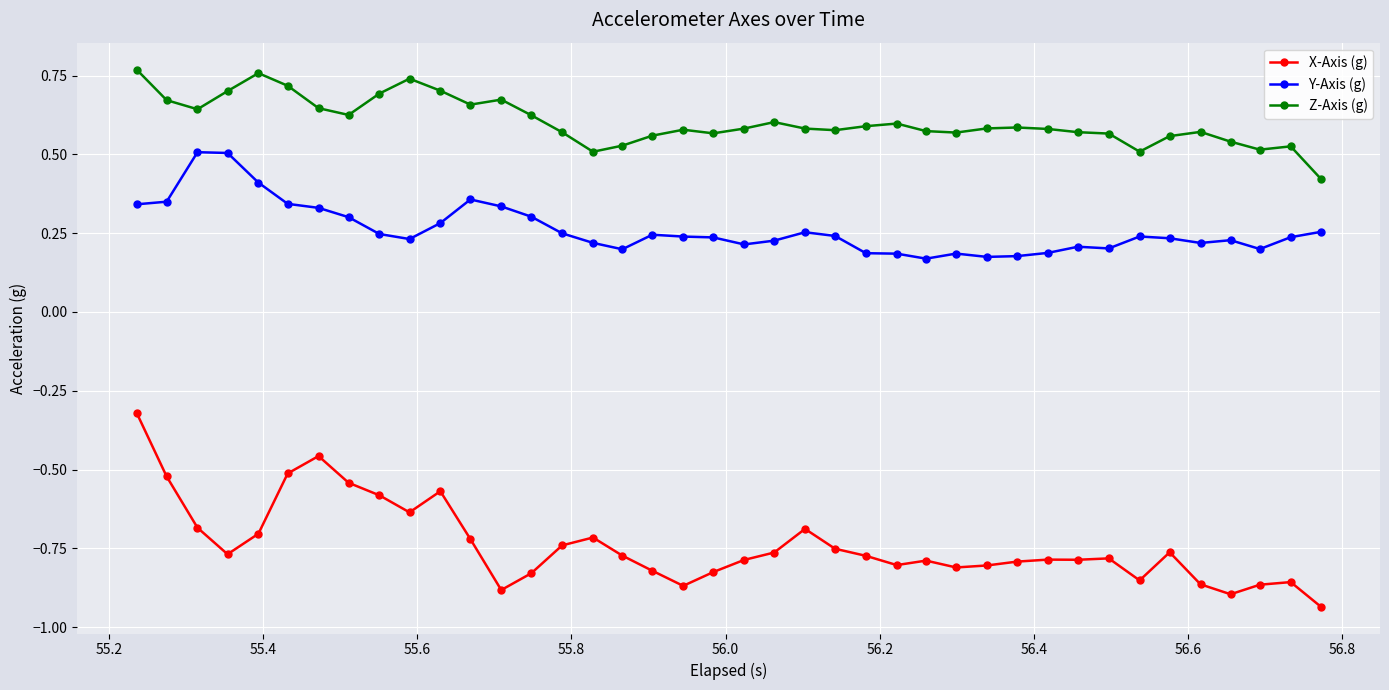

List the series in order of their peak value, highest first.

Z-Axis (g), Y-Axis (g), X-Axis (g)